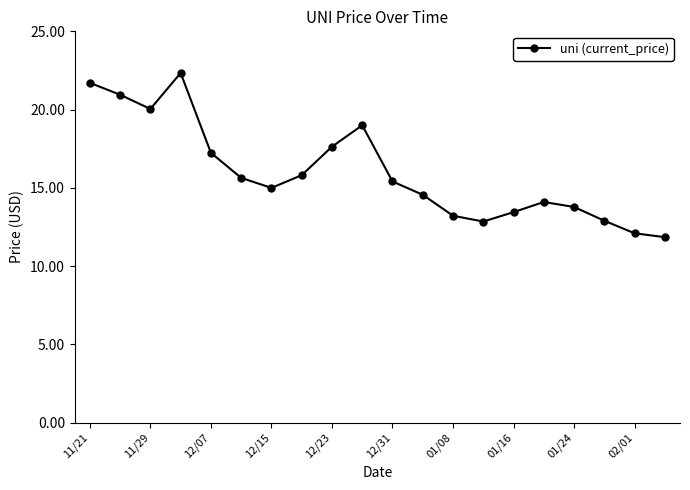

What is the average value?

16.0